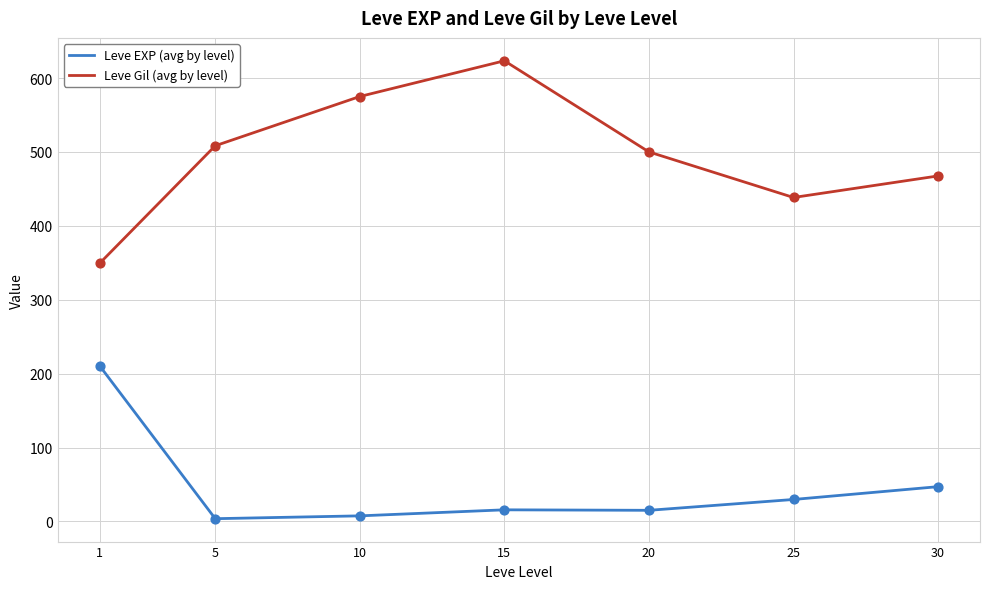

What are all the series names shown in the legend?

Leve EXP (avg by level), Leve Gil (avg by level)